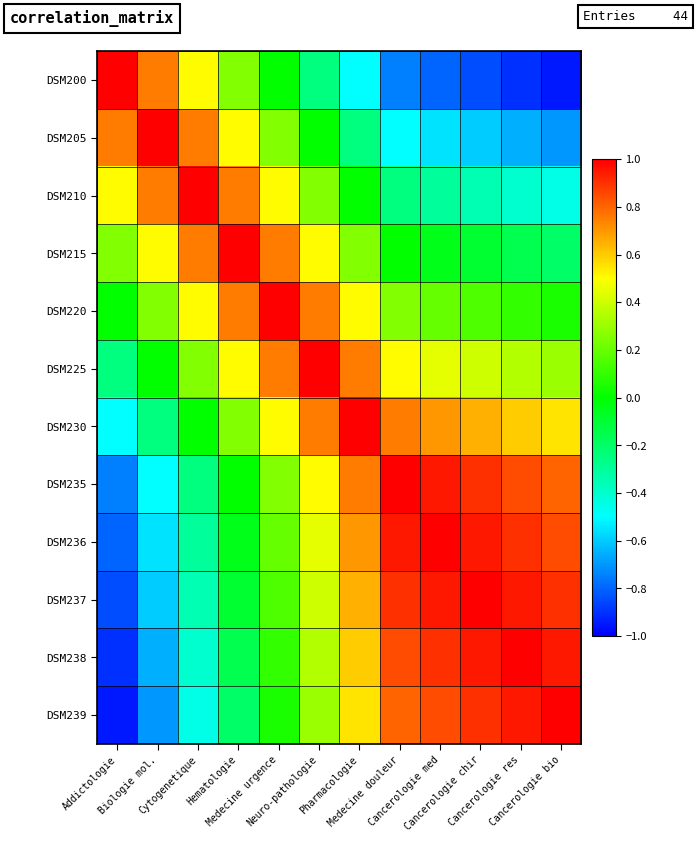

How many categories are shown in the chart?

12